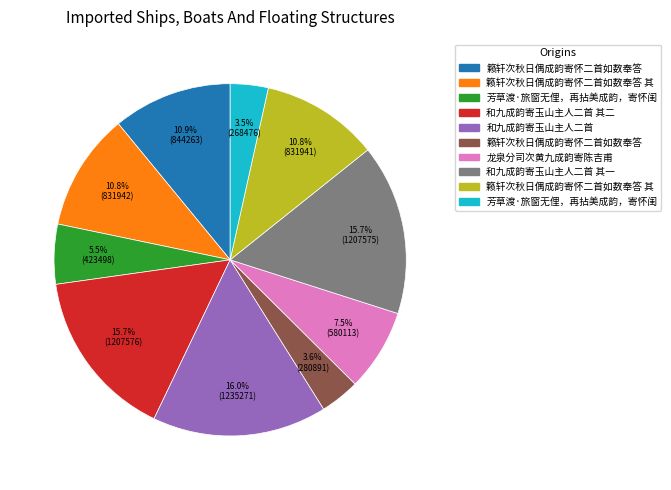

Is there any slice that represents more than half of the pie?

No